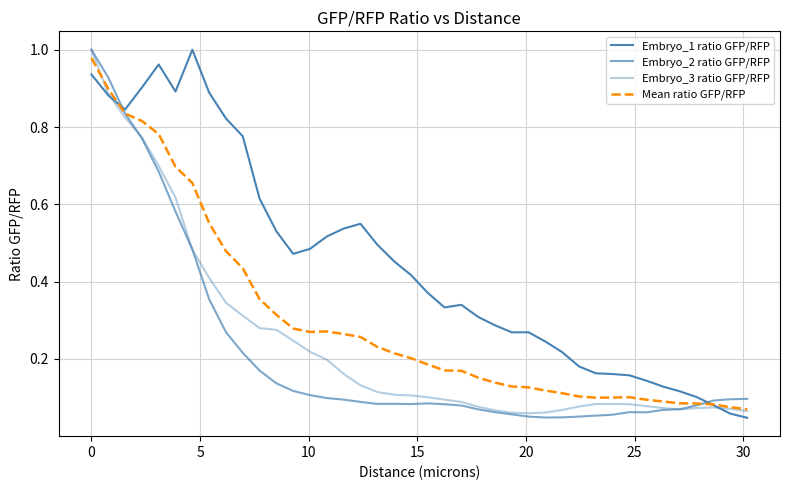

Is this an area chart (filled region under the line)?

No